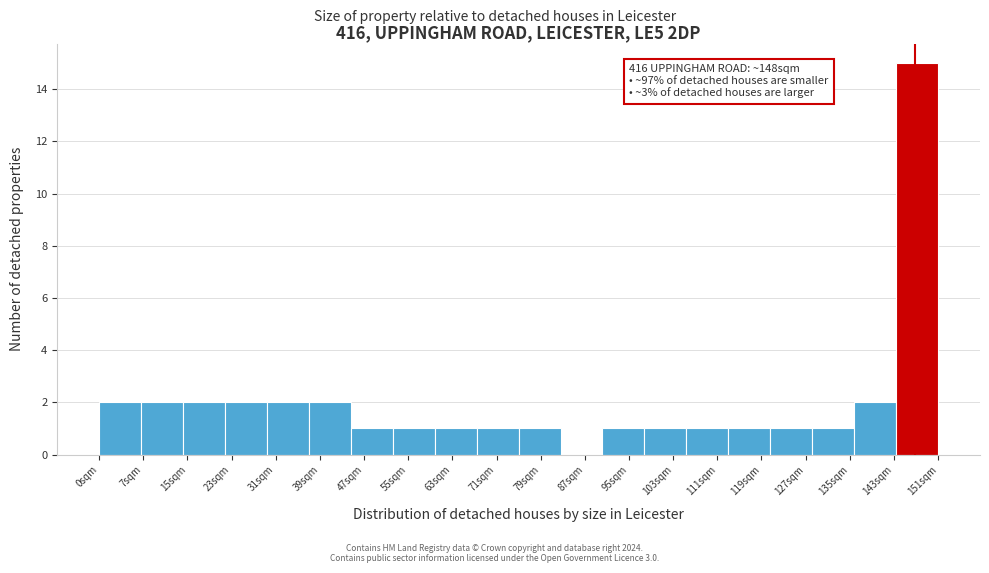

Over which range of the x-axis is the bar tallest?

144 to 152